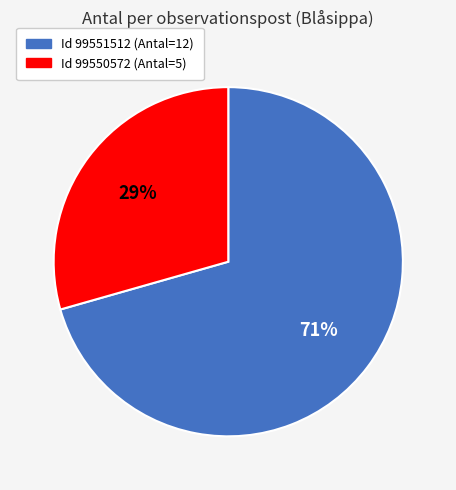

To the nearest percent, what is the average slice percentage?

50%